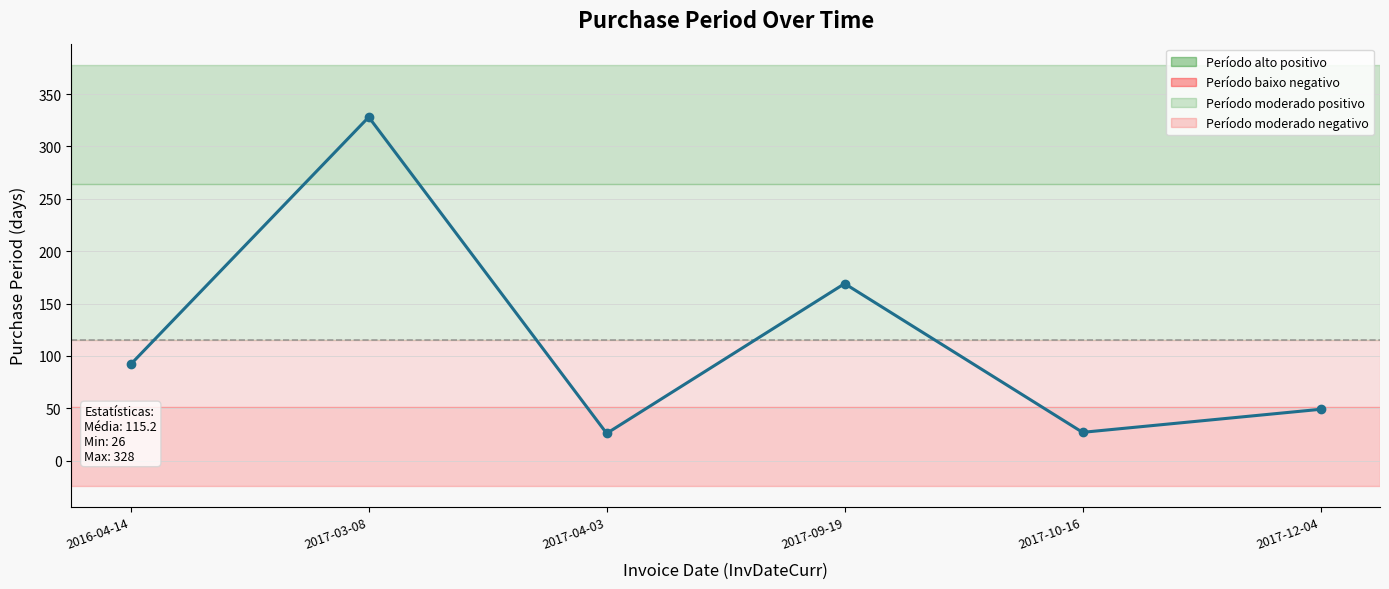

At which category does the chart reach its peak across all series?

2017-03-08